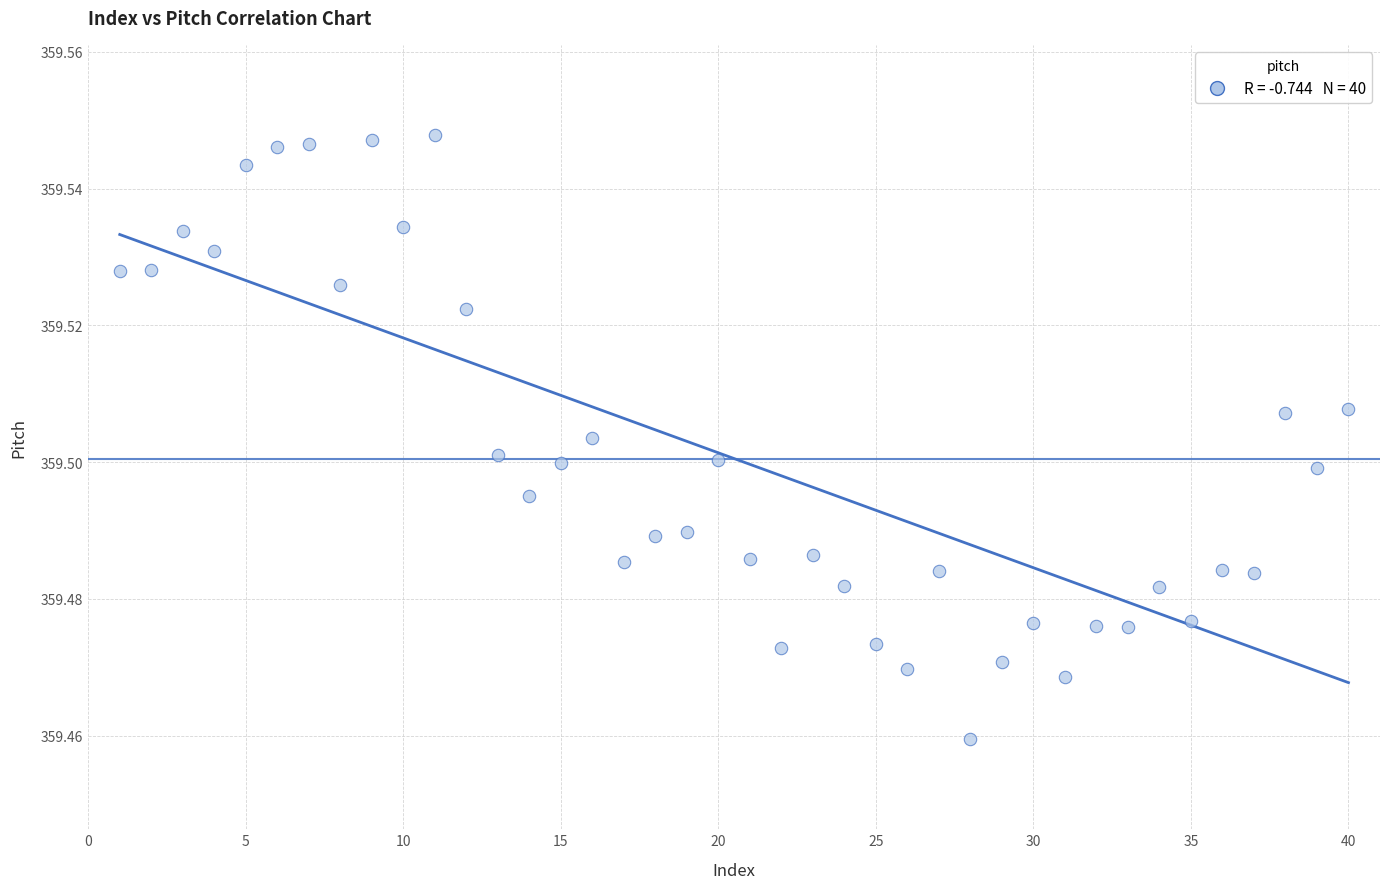

What is the range of X values (max minus min)?

39.0